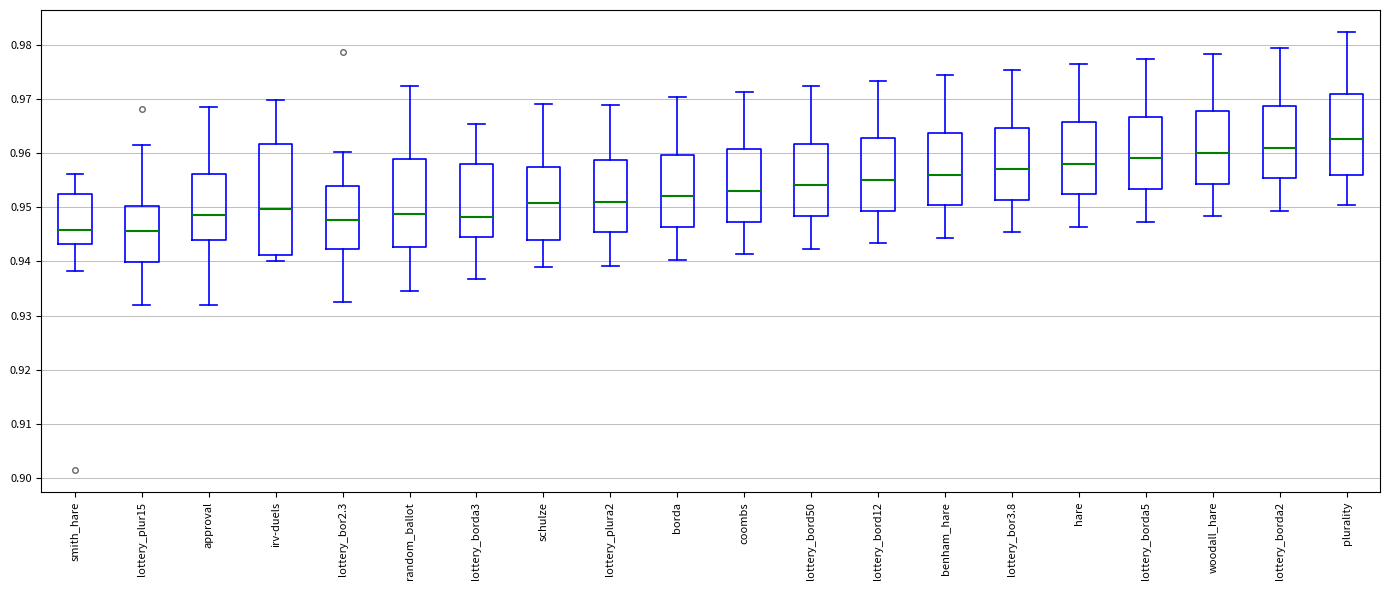

Reading left to right, transcribe this box plot: for each box, give where its median line is, the range the box spans, and where its two whiskers end, as read against the y-axis. The values are not printed on the chart, so give them approximately, as read against the axis.

smith_hare: median 0.946, box 0.943 to 0.953, whiskers 0.938 to 0.956
lottery_plur15: median 0.946, box 0.940 to 0.950, whiskers 0.932 to 0.961
approval: median 0.949, box 0.944 to 0.956, whiskers 0.932 to 0.969
irv-duels: median 0.950, box 0.941 to 0.962, whiskers 0.940 to 0.970
lottery_bor2.3: median 0.948, box 0.942 to 0.954, whiskers 0.932 to 0.960
random_ballot: median 0.949, box 0.943 to 0.959, whiskers 0.935 to 0.972
lottery_borda3: median 0.948, box 0.945 to 0.958, whiskers 0.937 to 0.965
schulze: median 0.951, box 0.944 to 0.957, whiskers 0.939 to 0.969
lottery_plura2: median 0.951, box 0.945 to 0.959, whiskers 0.939 to 0.969
borda: median 0.952, box 0.946 to 0.960, whiskers 0.940 to 0.970
coombs: median 0.953, box 0.947 to 0.961, whiskers 0.941 to 0.971
lottery_bord50: median 0.954, box 0.948 to 0.962, whiskers 0.942 to 0.972
lottery_bord12: median 0.955, box 0.949 to 0.963, whiskers 0.943 to 0.973
benham_hare: median 0.956, box 0.950 to 0.964, whiskers 0.944 to 0.974
lottery_bor3.8: median 0.957, box 0.951 to 0.965, whiskers 0.945 to 0.975
hare: median 0.958, box 0.952 to 0.966, whiskers 0.946 to 0.976
lottery_borda5: median 0.959, box 0.953 to 0.967, whiskers 0.947 to 0.977
woodall_hare: median 0.960, box 0.954 to 0.968, whiskers 0.948 to 0.978
lottery_borda2: median 0.961, box 0.955 to 0.969, whiskers 0.949 to 0.979
plurality: median 0.963, box 0.956 to 0.971, whiskers 0.950 to 0.982